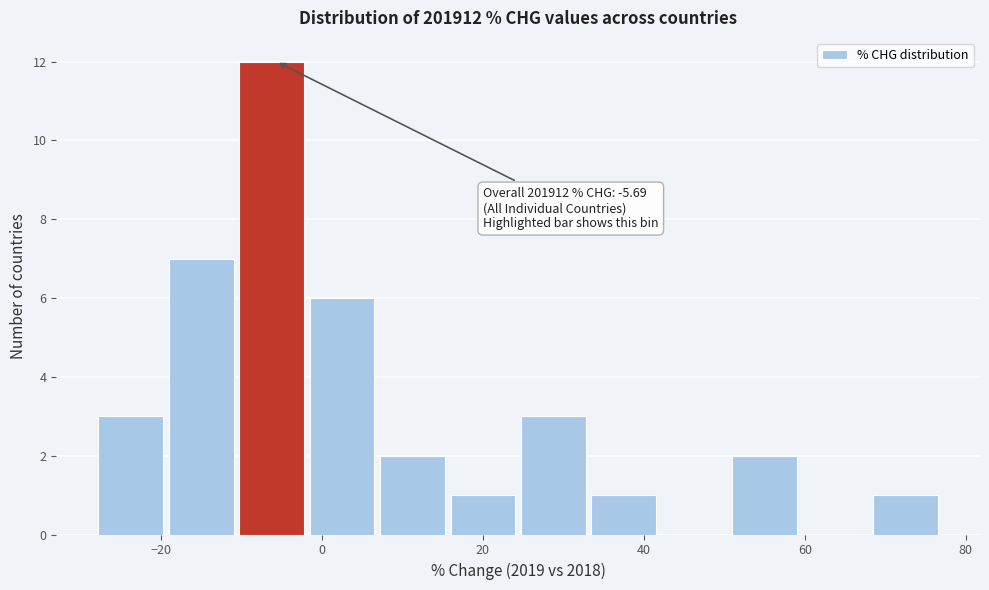

Which range on the x-axis has the tallest bar?

-10 to -2